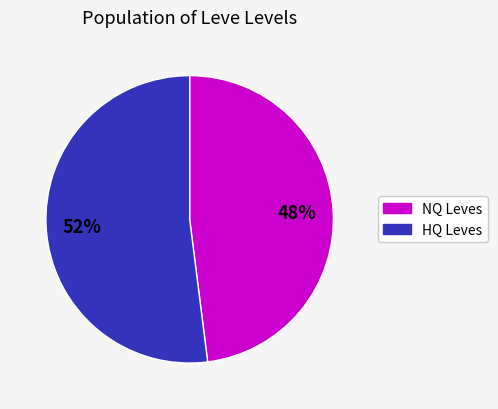

To the nearest percent, what is the difference between the largest and smallest slice percentages?

4%